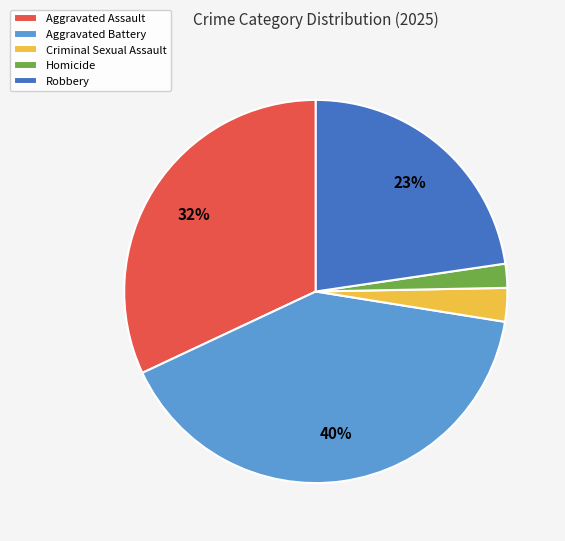

Does Aggravated Assault account for over 50% of the chart?

No